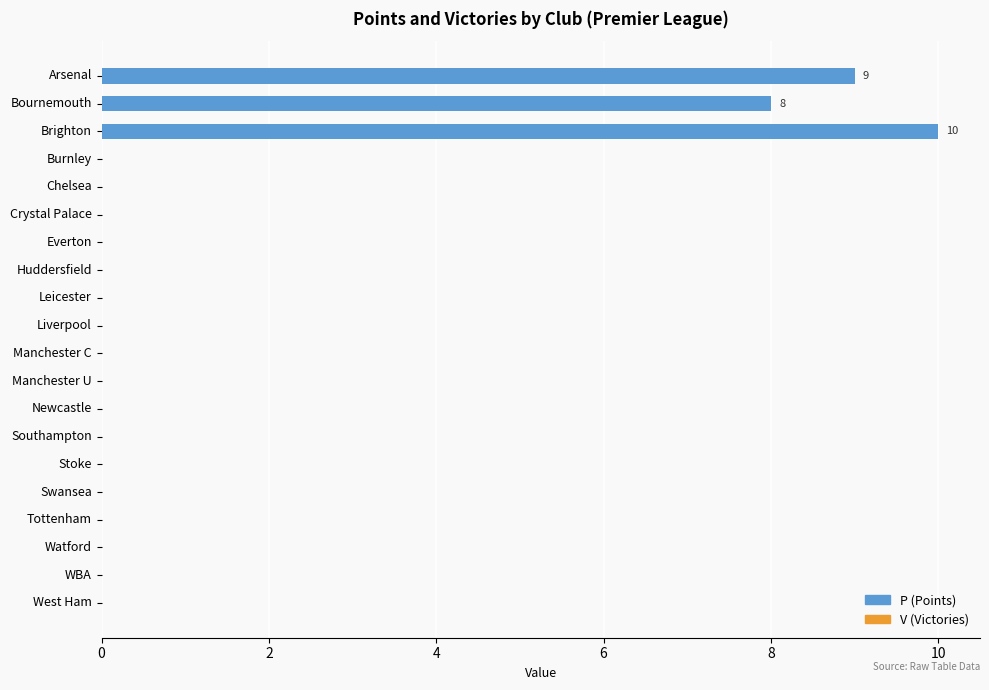

Reading top to bottom, what are all the values shown in this chart?

Arsenal=9	Bournemouth=8	Brighton=10	Burnley=0	Chelsea=0	Crystal Palace=0	Everton=0	Huddersfield=0	Leicester=0	Liverpool=0	Manchester C=0	Manchester U=0	Newcastle=0	Southampton=0	Stoke=0	Swansea=0	Tottenham=0	Watford=0	WBA=0	West Ham=0